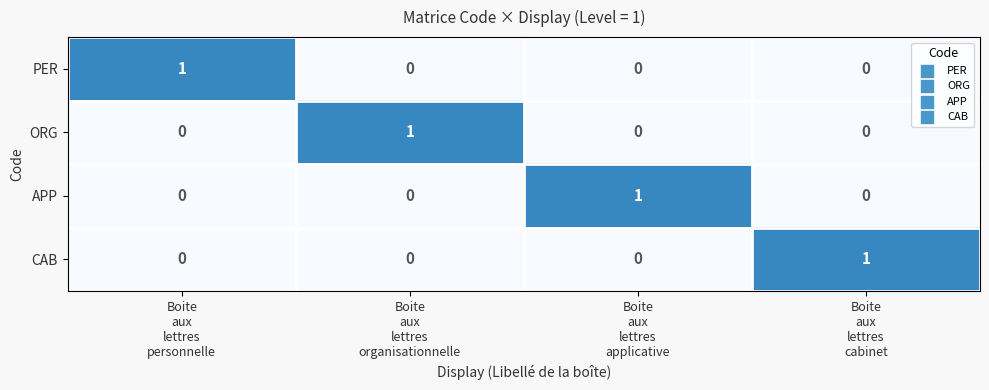

At how many categories does at least one series exceed 0?

4